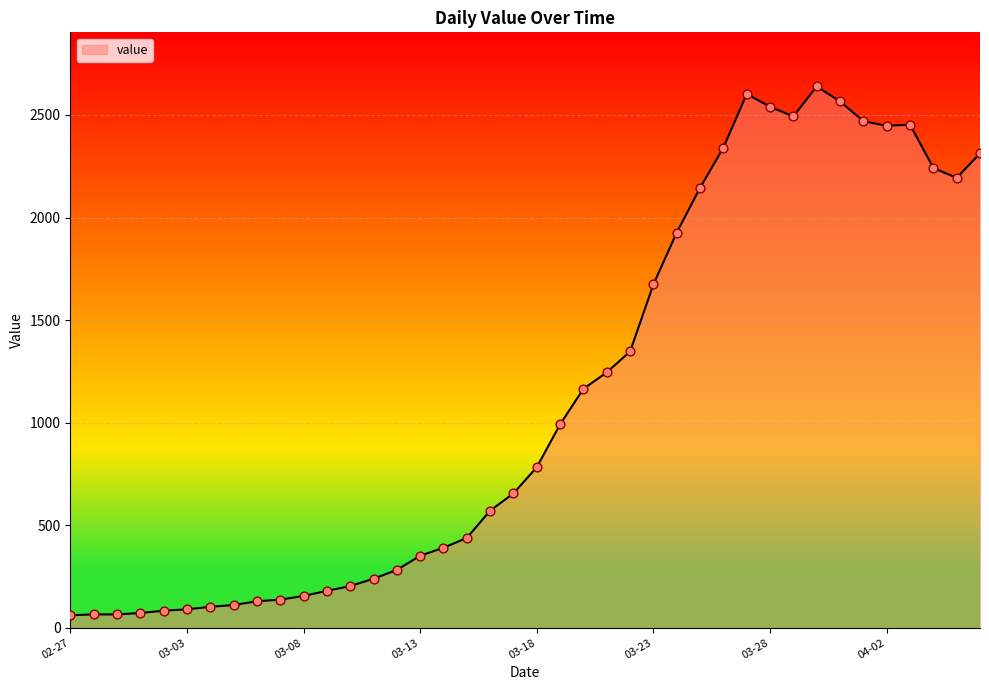

What is the greatest value displayed?

2639